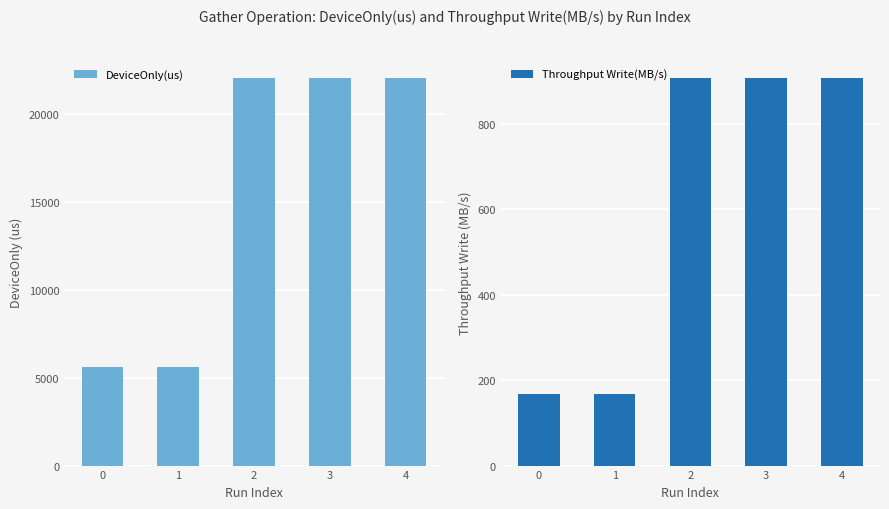

What is the smallest value displayed?

166.6